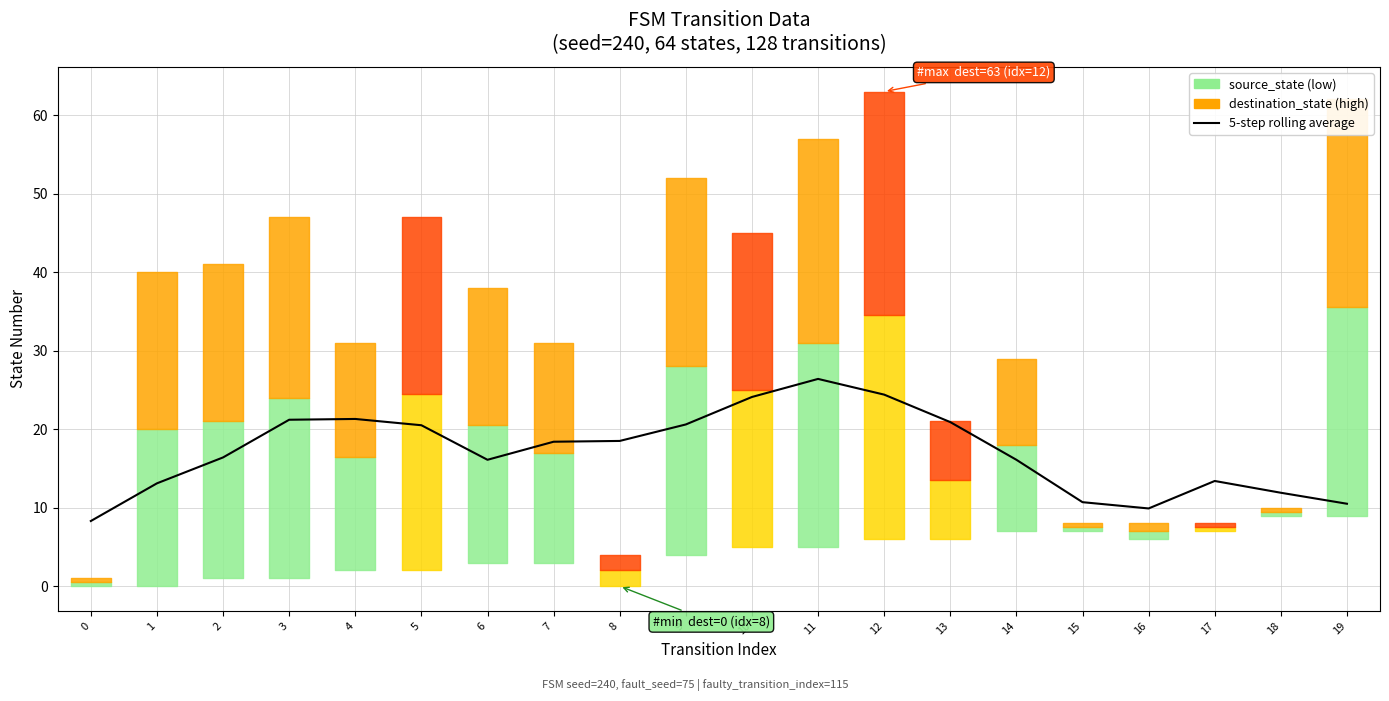

Reading left to right, what are all the values shown in this chart?

0=8.3	1=13.1	2=16.4	3=21.2	4=21.3	5=20.5	6=16.1	7=18.4	8=18.5	9=20.6	10=24.1	11=26.4	12=24.4	13=20.9	14=16.1	15=10.7	16=9.9	17=13.4	18=11.9	19=10.5